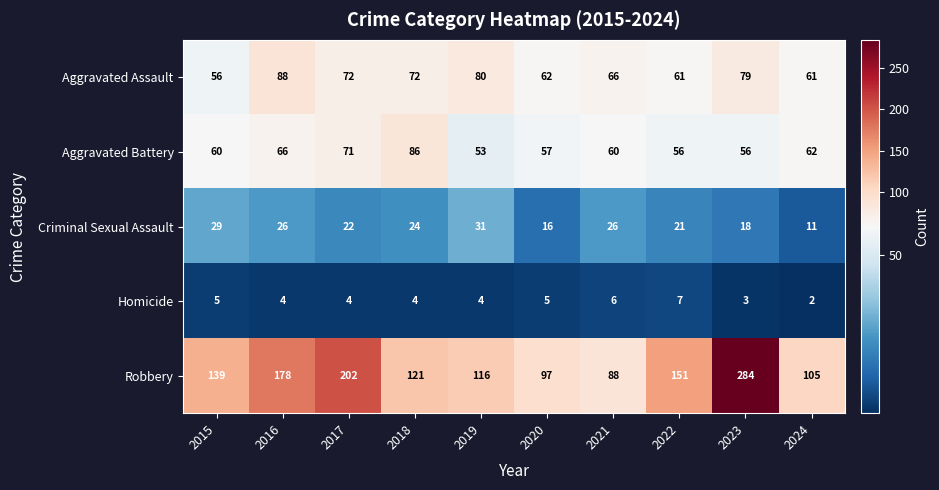

At which label is Aggravated Battery closest to 69?

2017